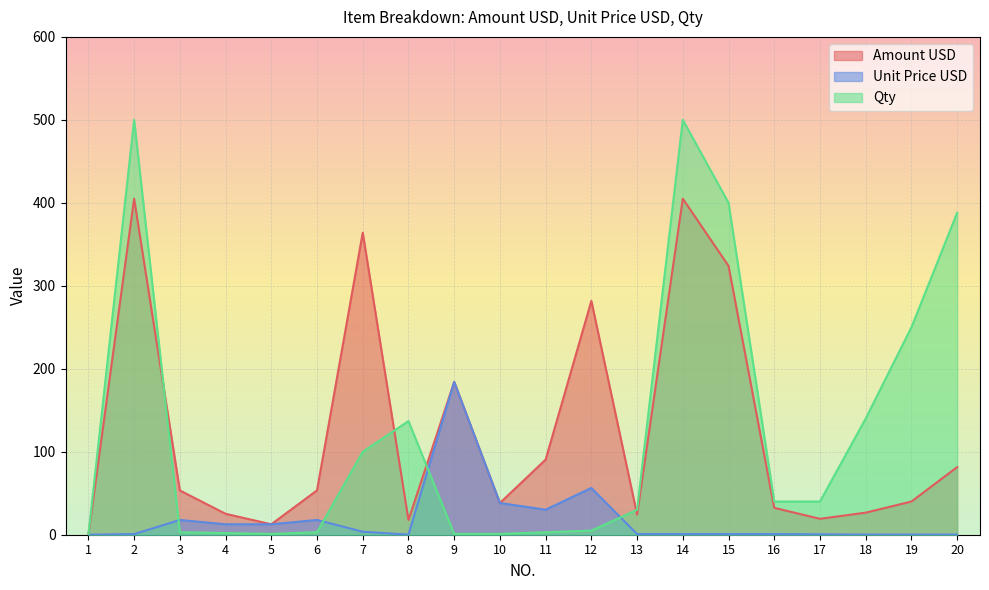

What is the difference between the second highest and minimum values in the Amount USD series?

405.0